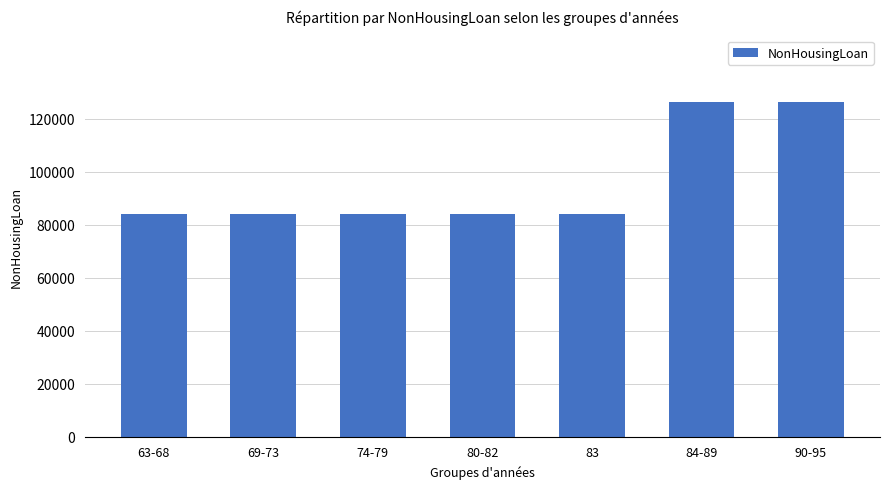

What is the ratio of the value at 83 to the value at 80-82?

1.0